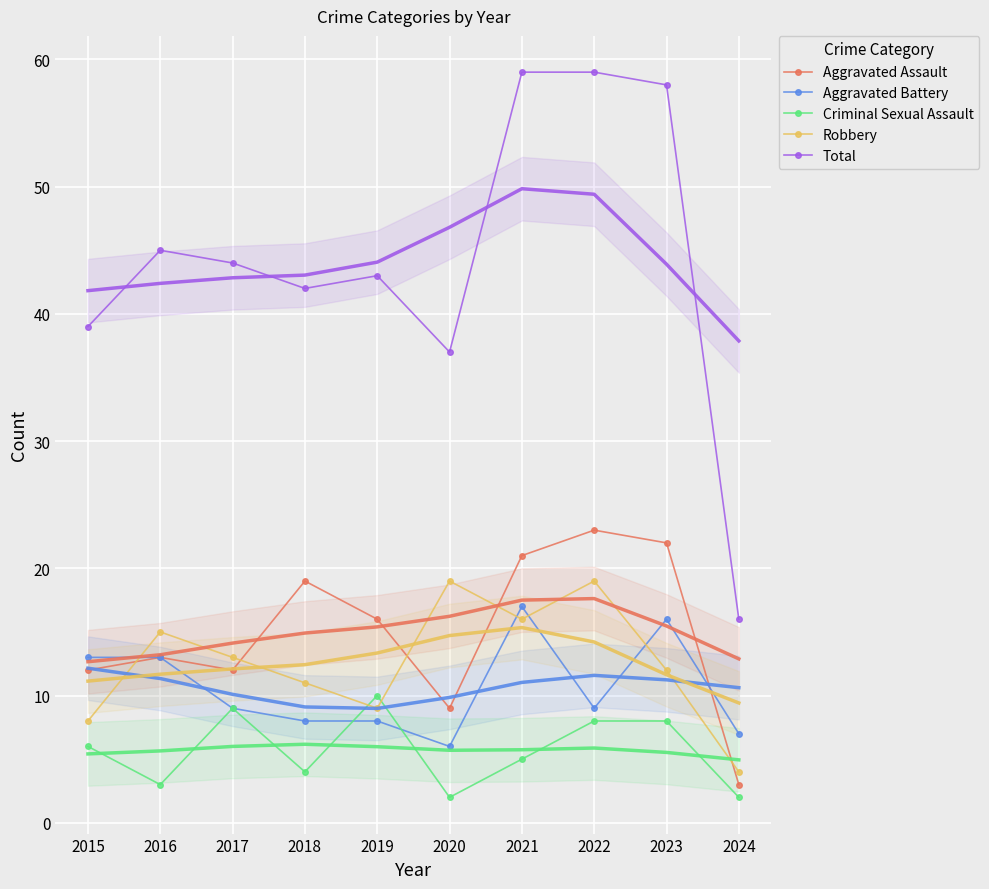

What is the average value of the Criminal Sexual Assault series?

6